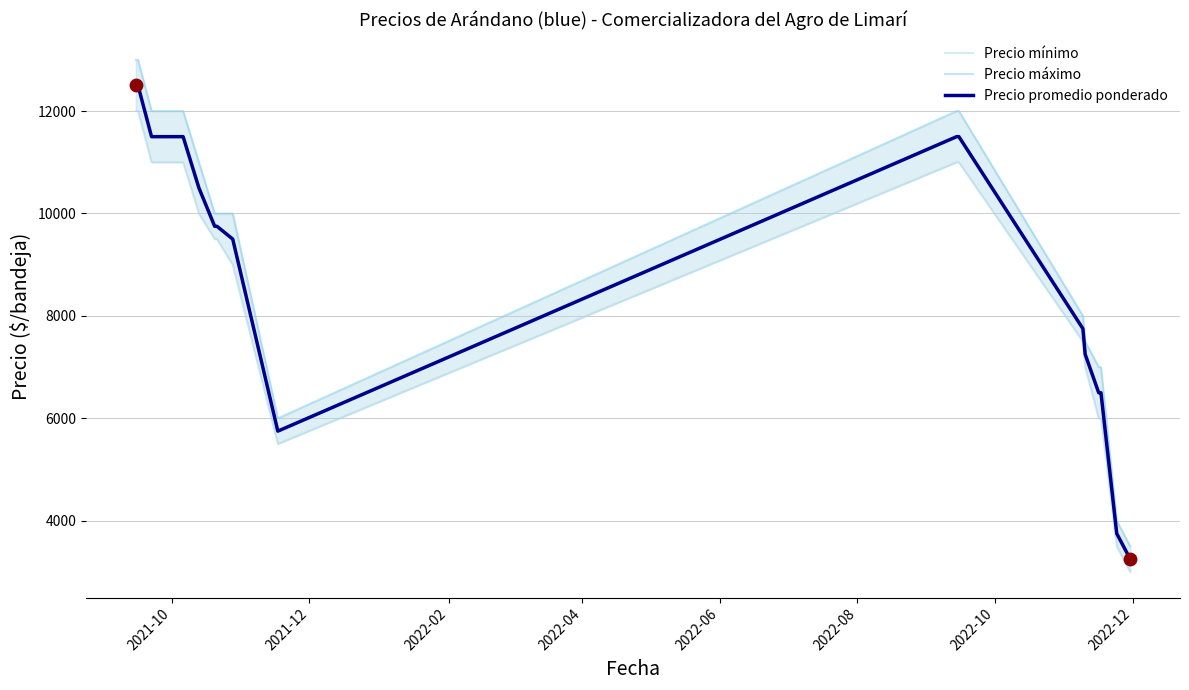

Which series contains the lowest Y value?

Precio mínimo